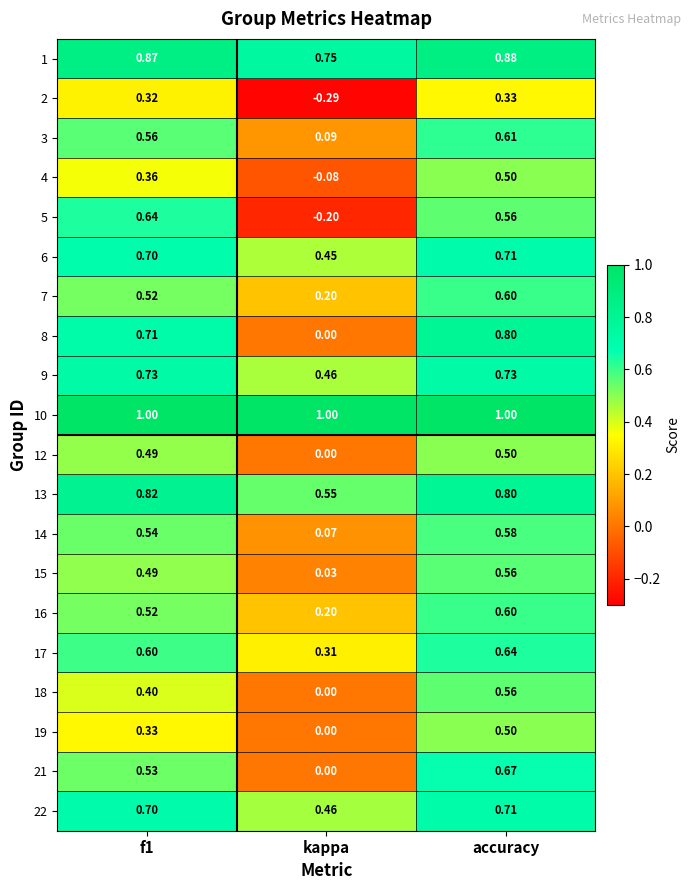

At which label does 22 reach its minimum?

kappa